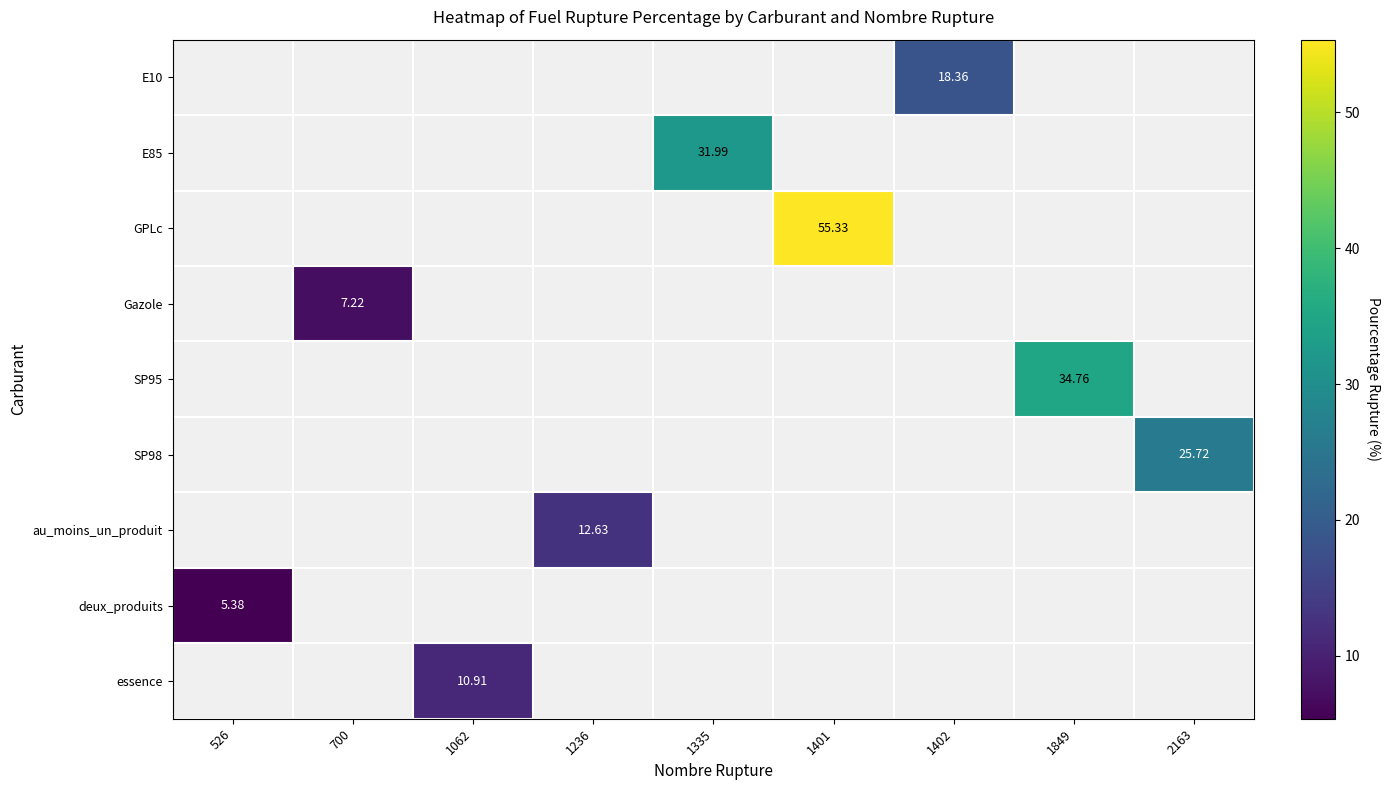

Count the number of categories in the chart.

9